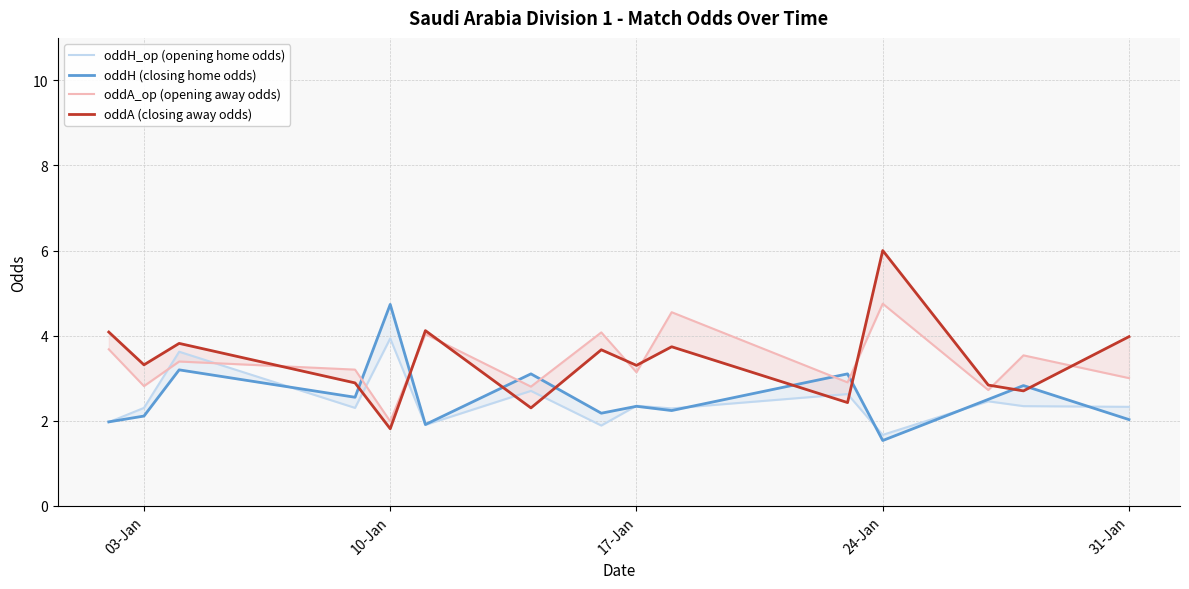

What is the sum of all oddH_op (opening home odds) values?

36.7